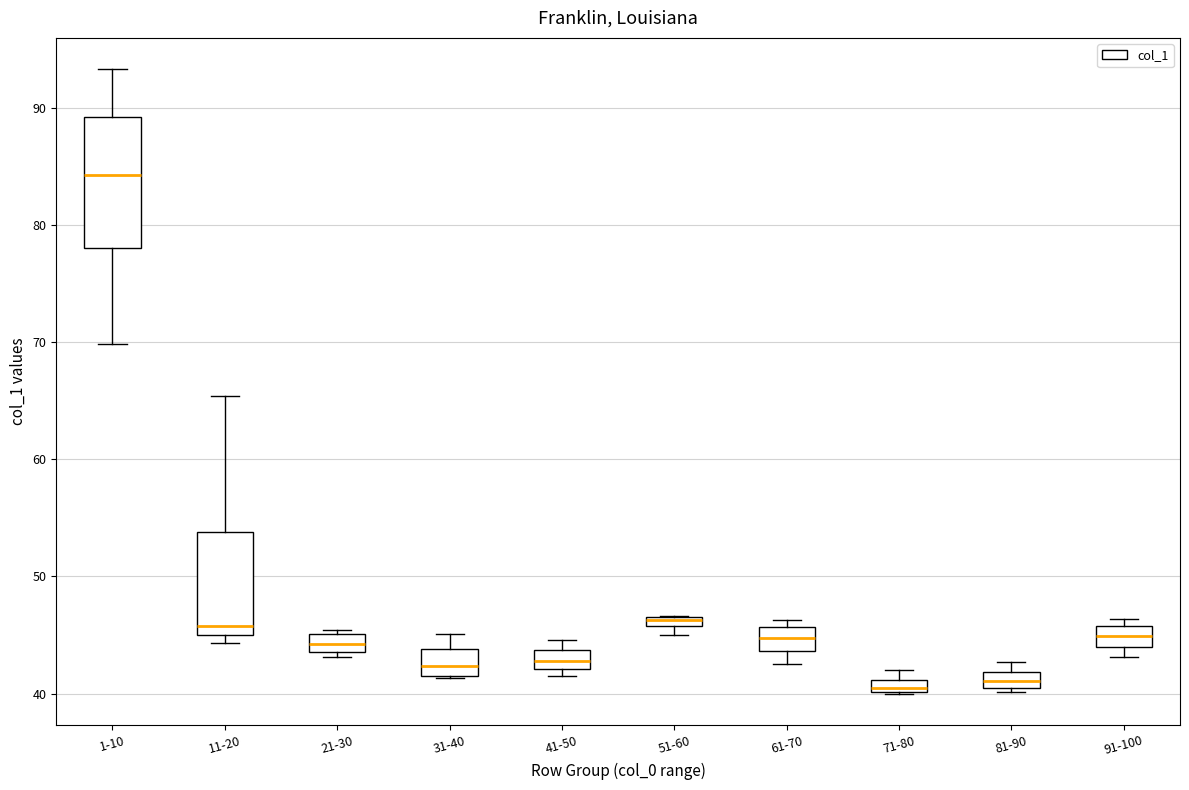

Where is the lower edge of the box for 51-60 on the y-axis? The values are not printed on the chart, so give them approximately, as read against the axis.

46